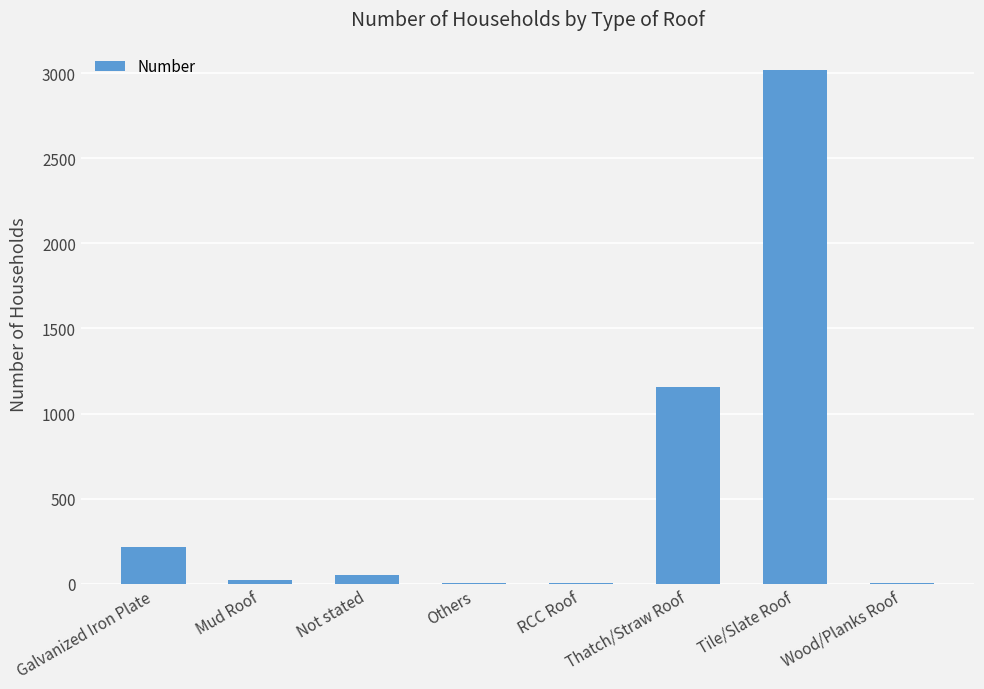

What is the maximum value shown in the chart?

3017